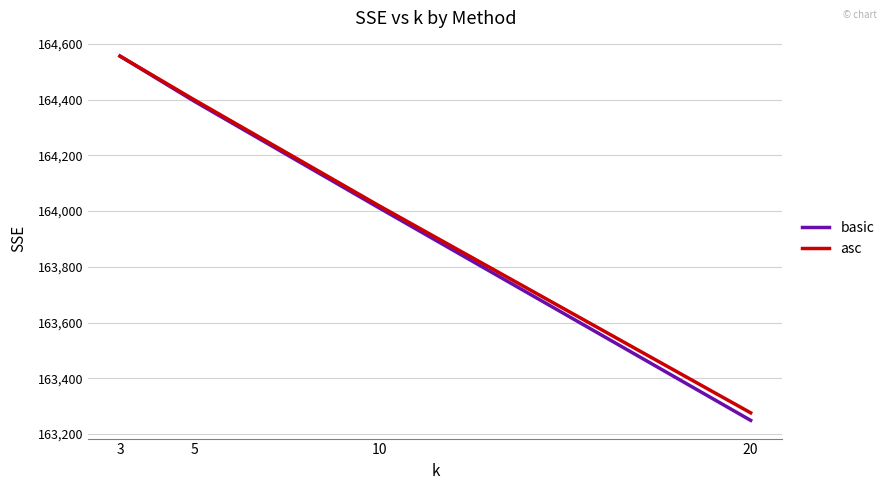

Which series changed the most between 3 and 5?

basic